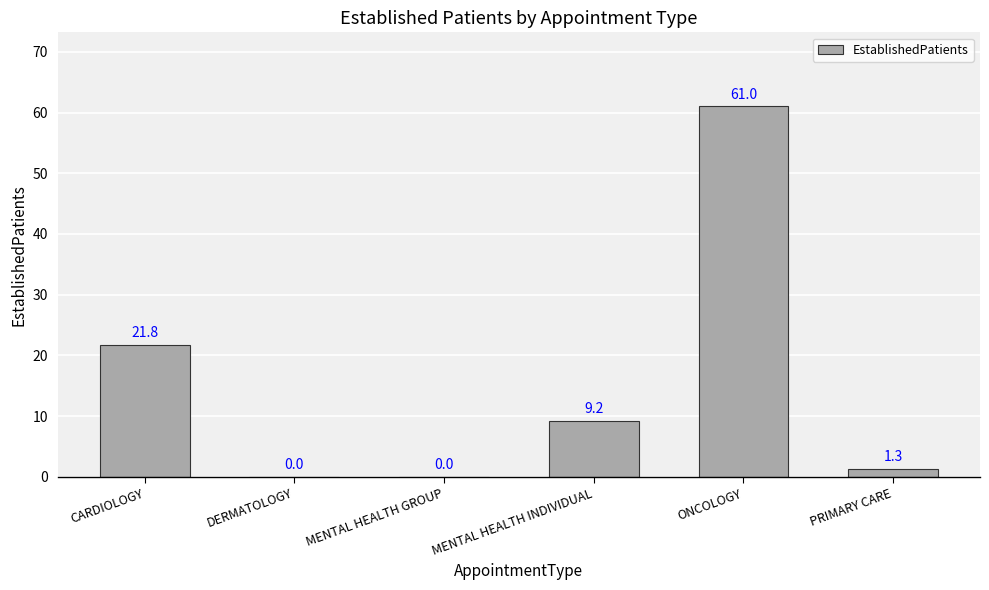

What is the sum of the values at PRIMARY CARE and MENTAL HEALTH GROUP?

1.3